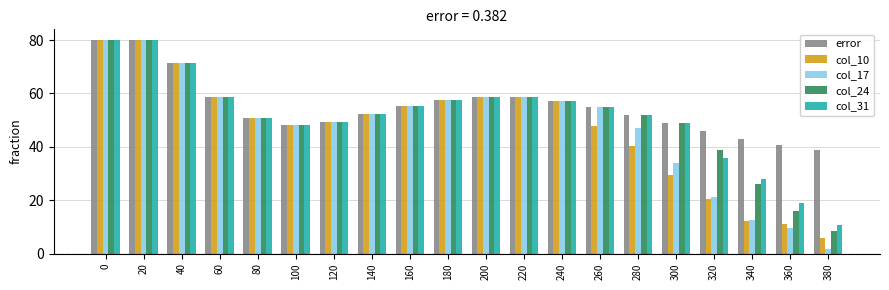

The col_24 series shows 22.3 at 140. True or false?

False